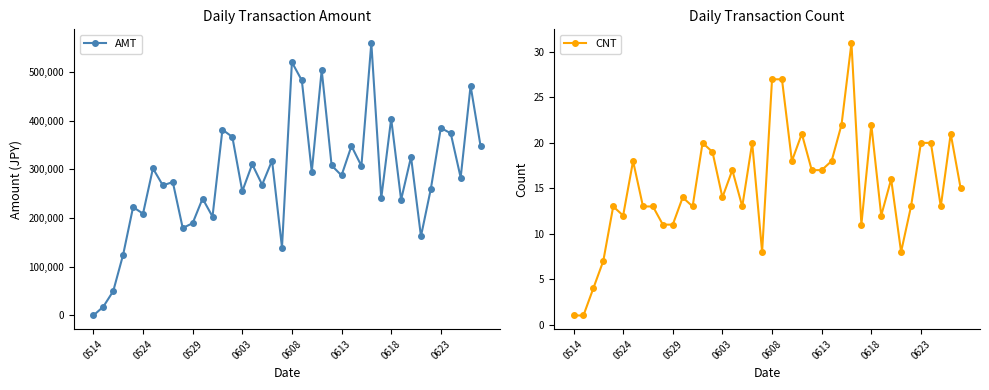

How many lines are shown in the chart?

2